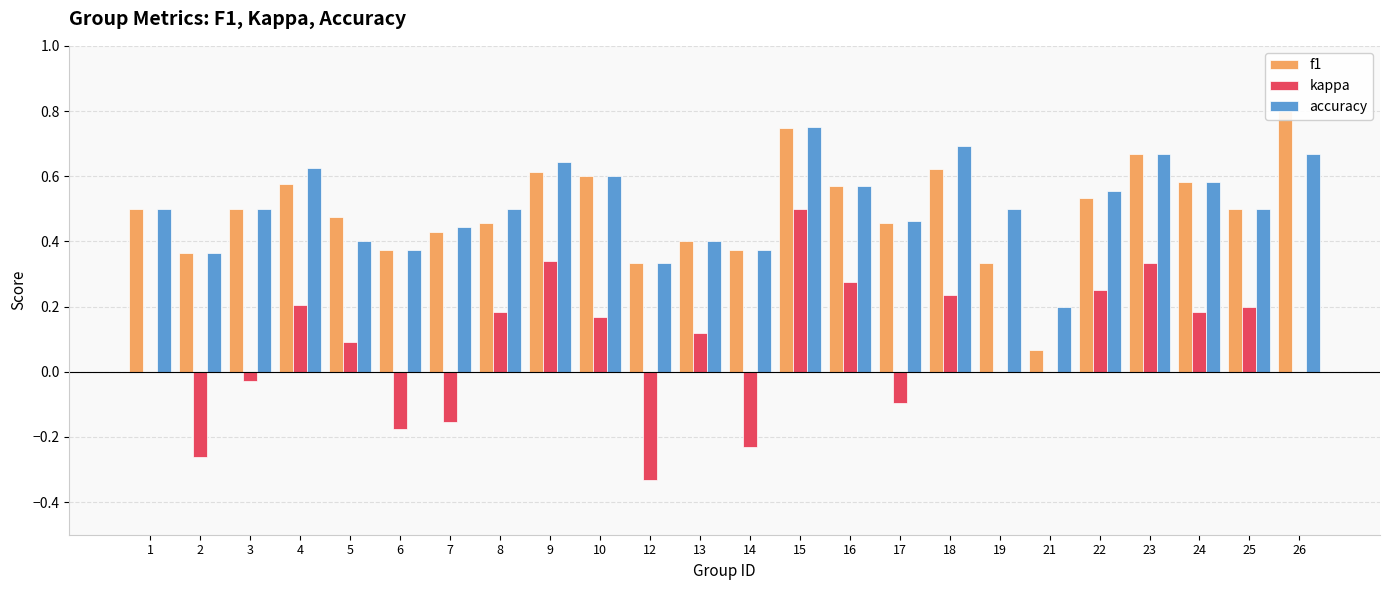

List the labels in order of kappa value, largest first.

15, 9, 23, 16, 22, 18, 4, 25, 24, 8, 10, 13, 5, 1, 19, 21, 26, 3, 17, 7, 6, 14, 2, 12